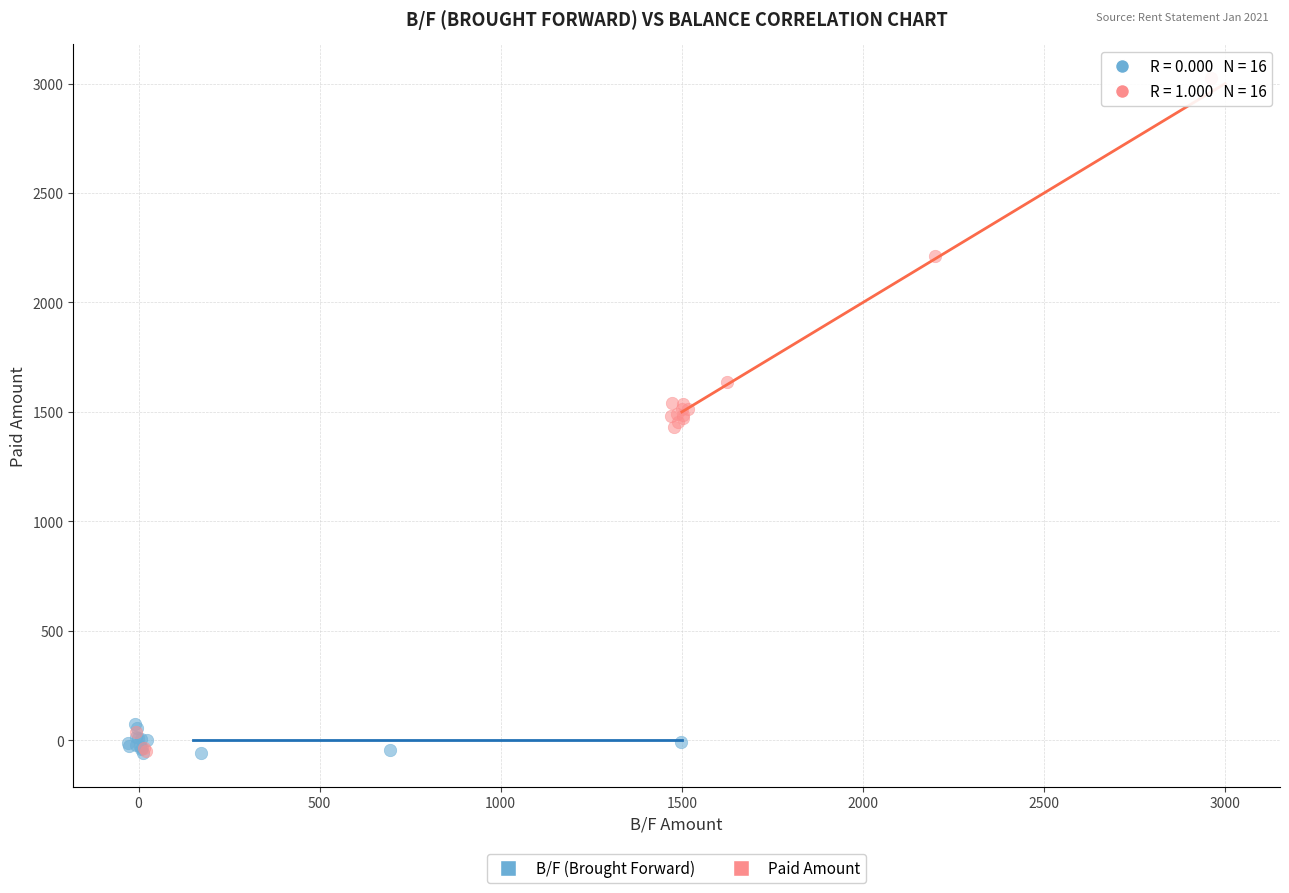

Which series has the widest spread of Y values?

Paid Amount